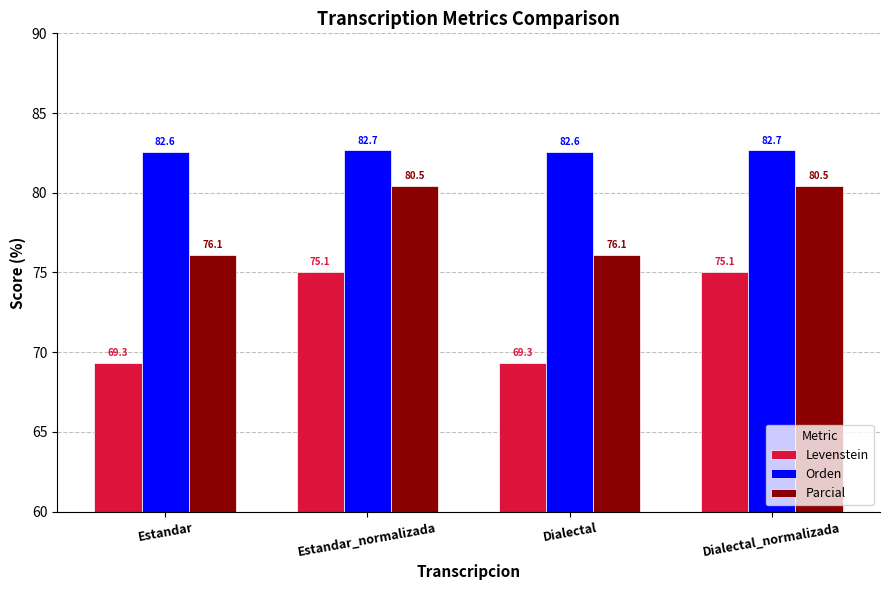

True or false: Orden has a value of 32.7 at Estandar.

False